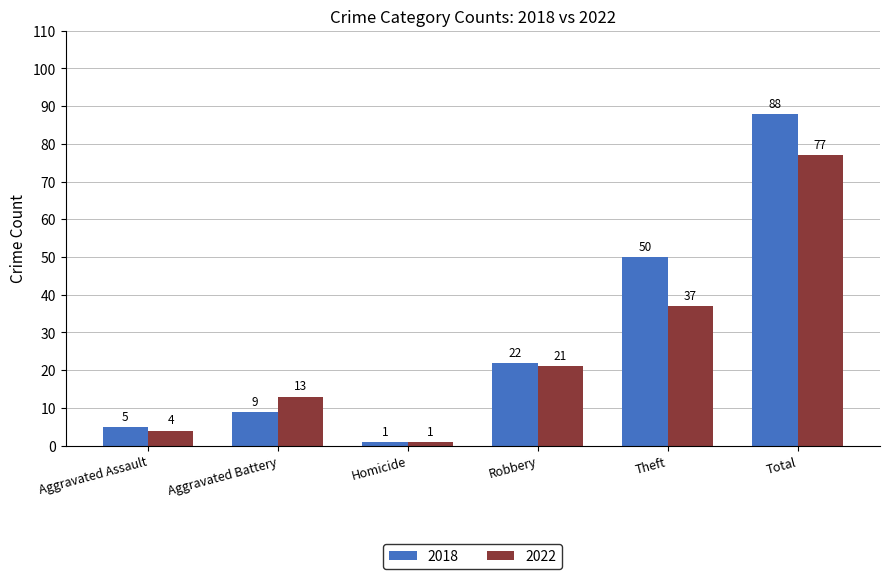

Rank the series at Aggravated Battery from lowest to highest value.

2018, 2022